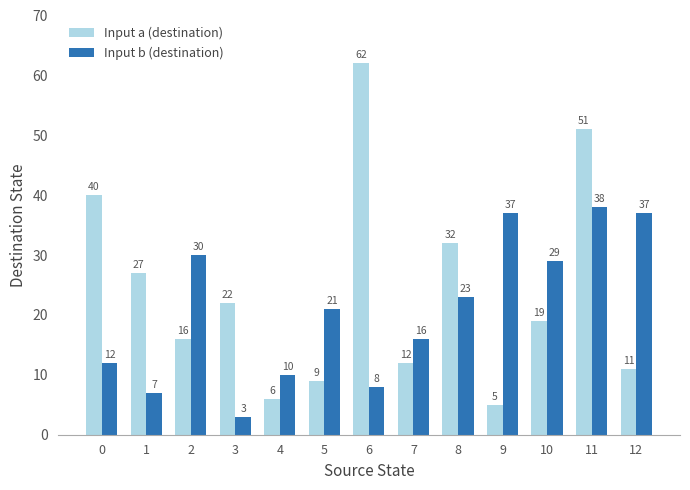

What is the approximate value of Input a (destination) at 12, to the nearest 5?

10